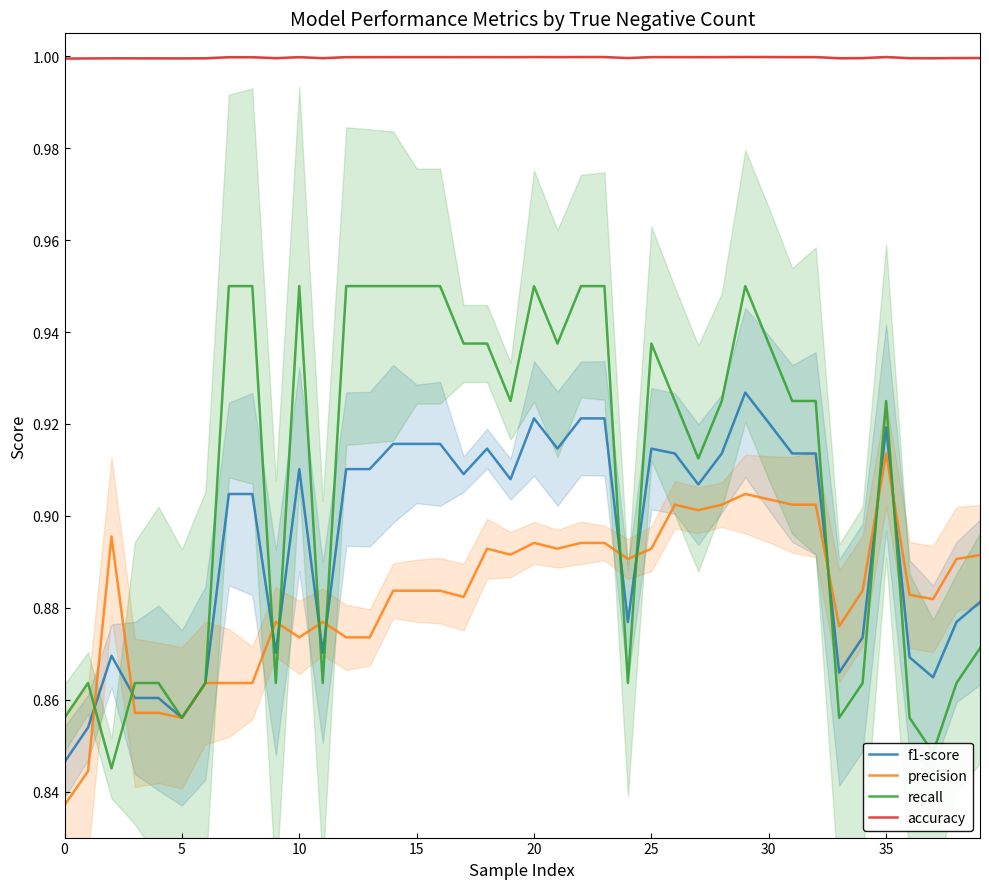

True or false: recall and accuracy cross at least once.

False